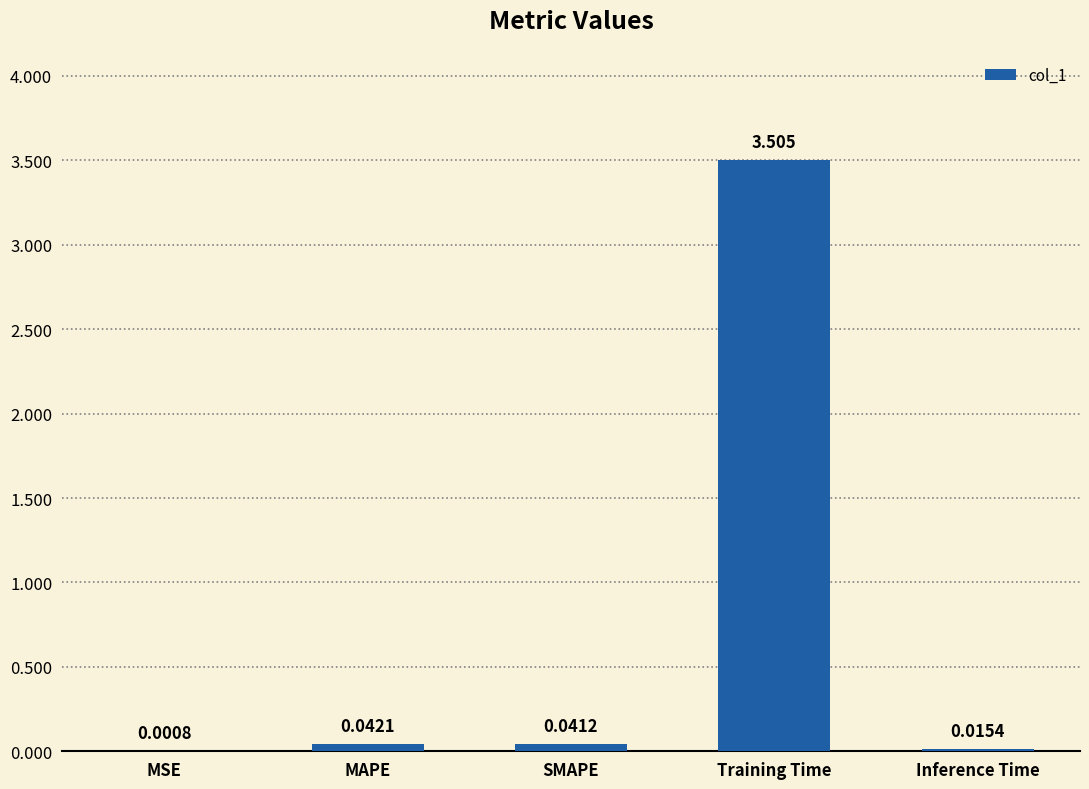

What is the approximate value at Training Time?

3.5